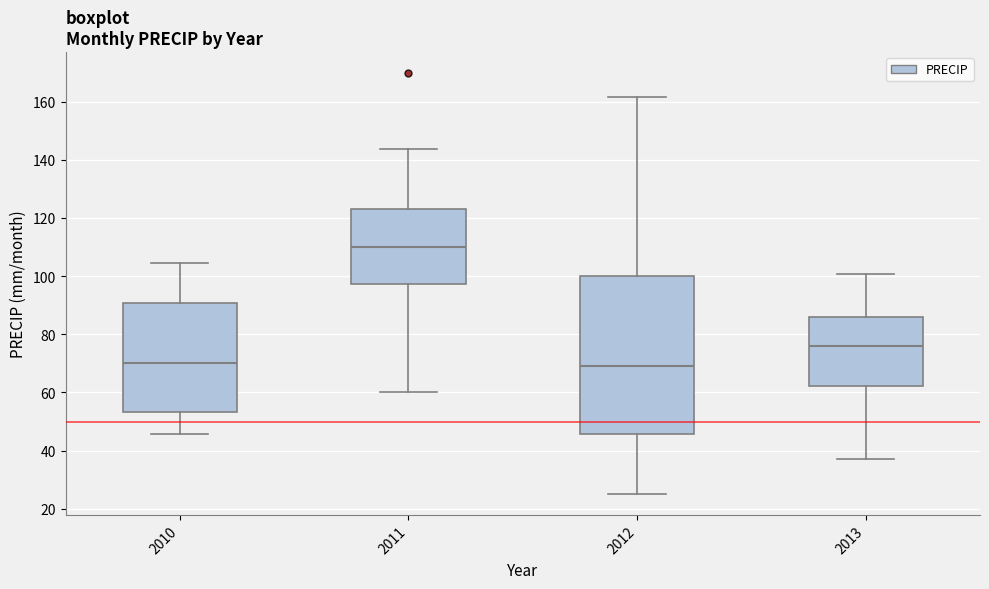

Which box's median line is the highest?

2011